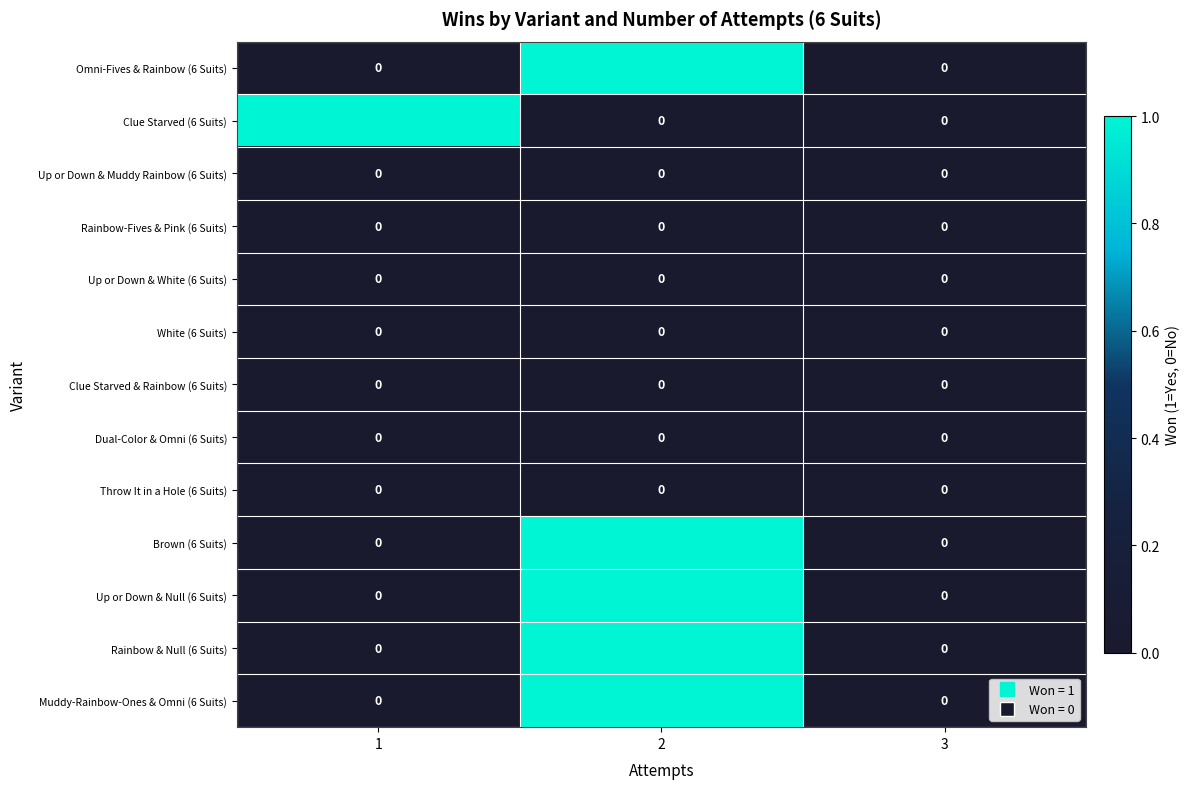

True or false: Brown (6 Suits) has a value of 0 at 3.

True